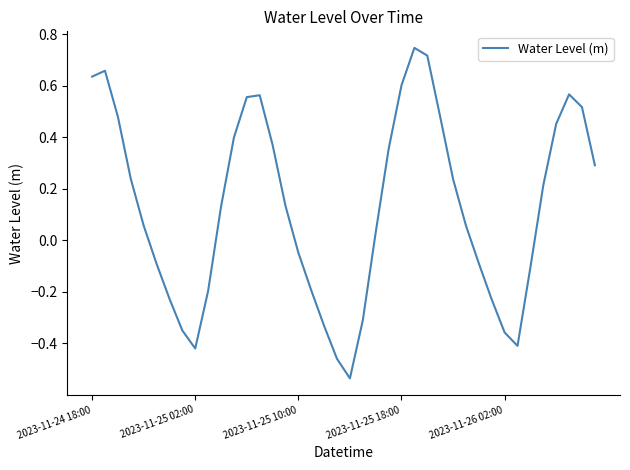

What is the difference between the maximum and minimum values?

1.3